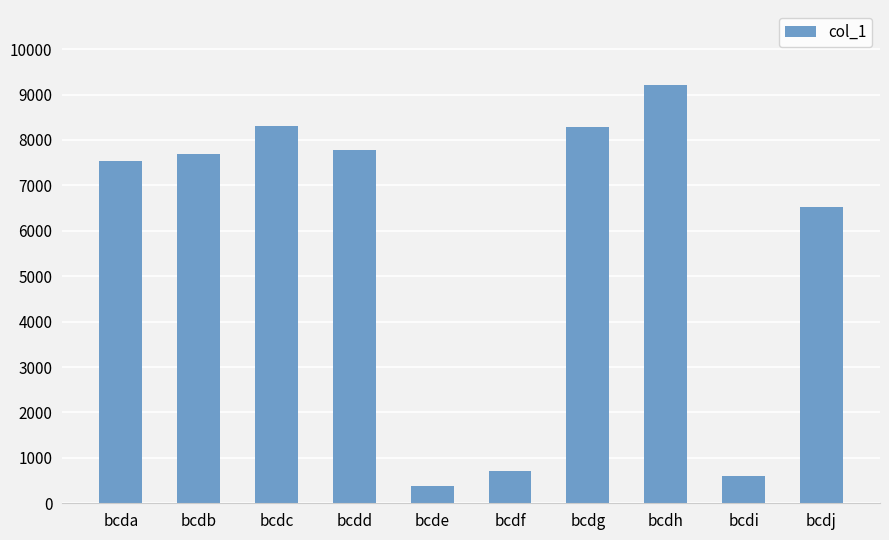

What is the minimum value shown in the chart?

383